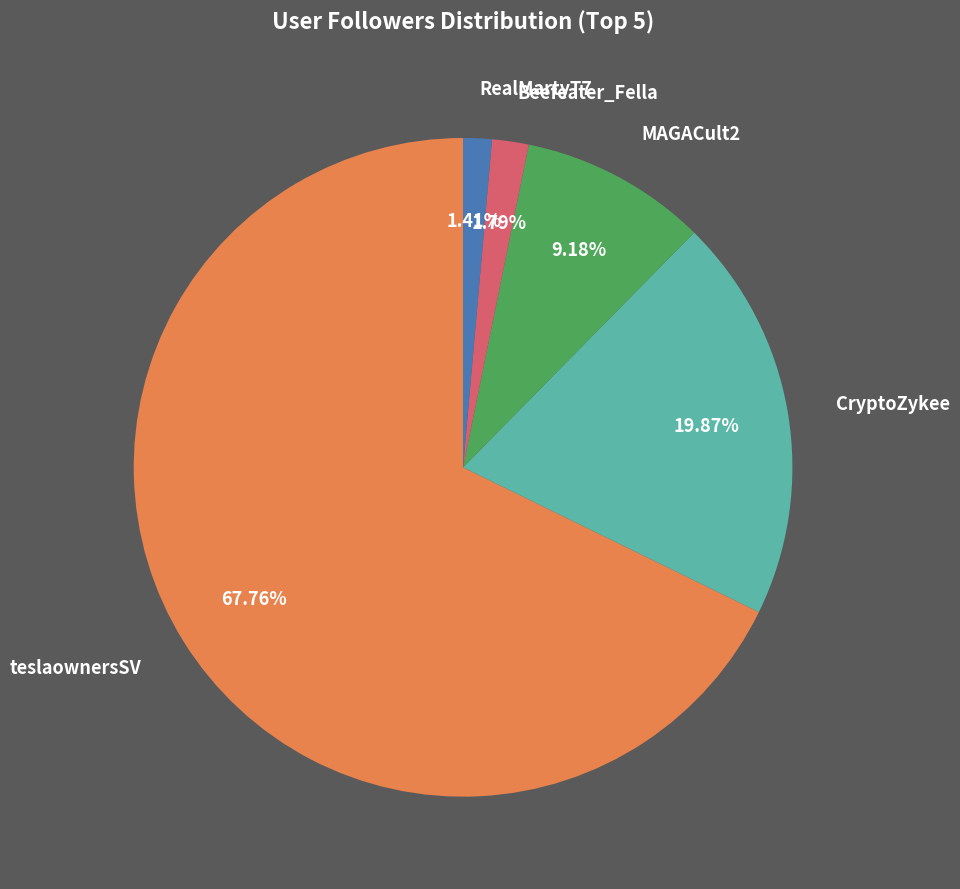

Is there any slice that represents more than half of the pie?

Yes